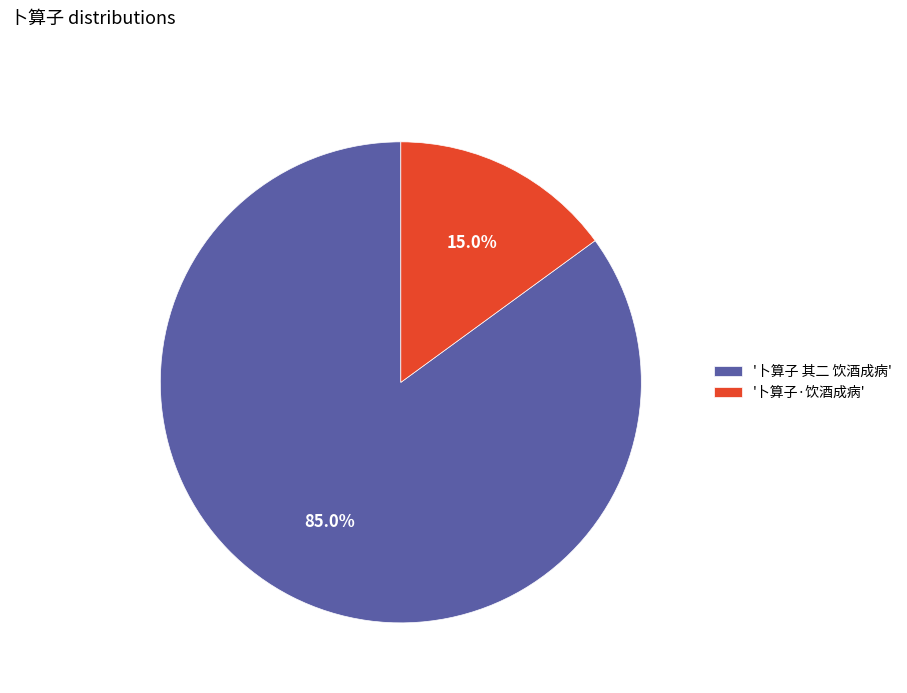

What is the ratio of the value at '卜算子 其二 饮酒成病' to the value at '卜算子·饮酒成病'?

5.7